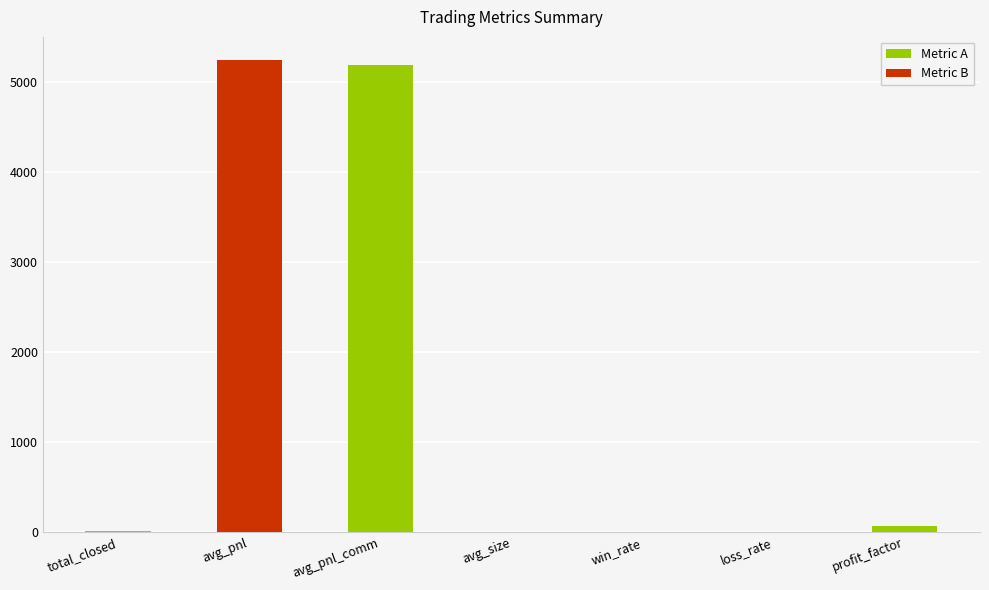

Which category has the highest value across all series?

avg_pnl